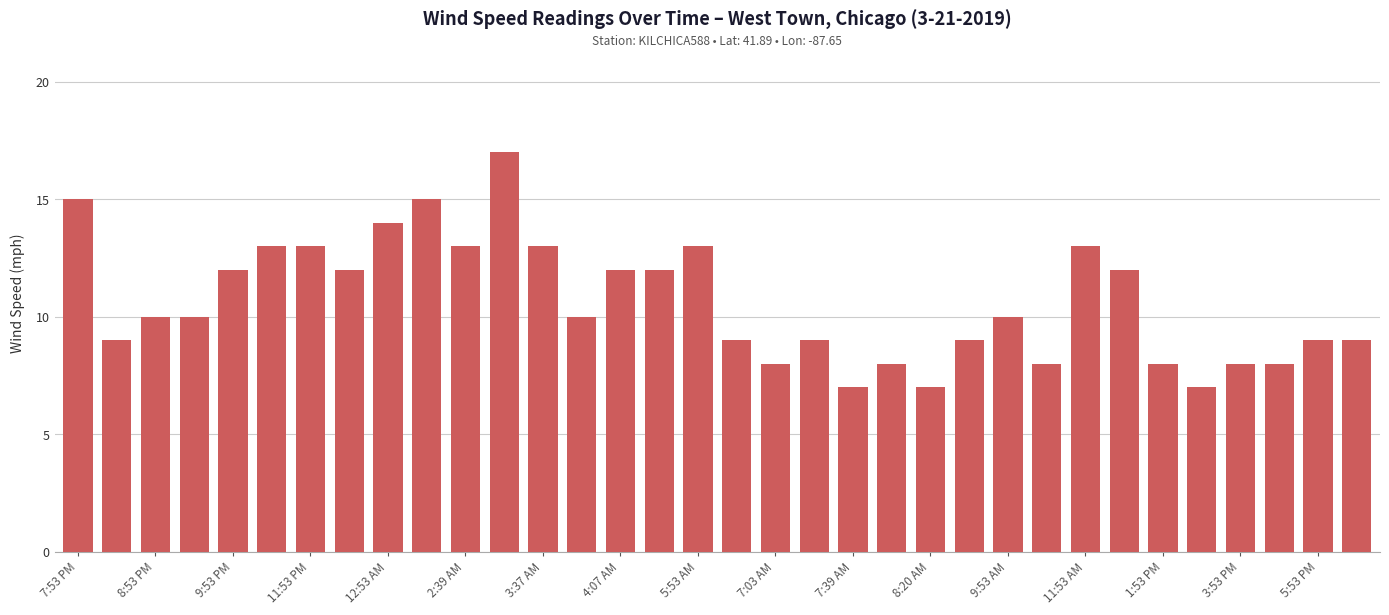

What is the average value?

11